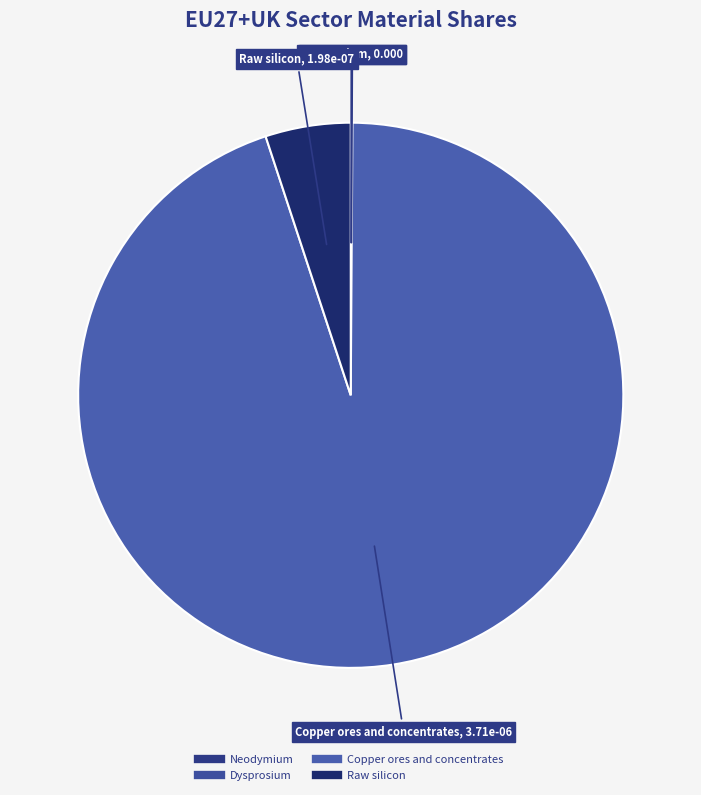

Does any single category account for the majority?

Yes